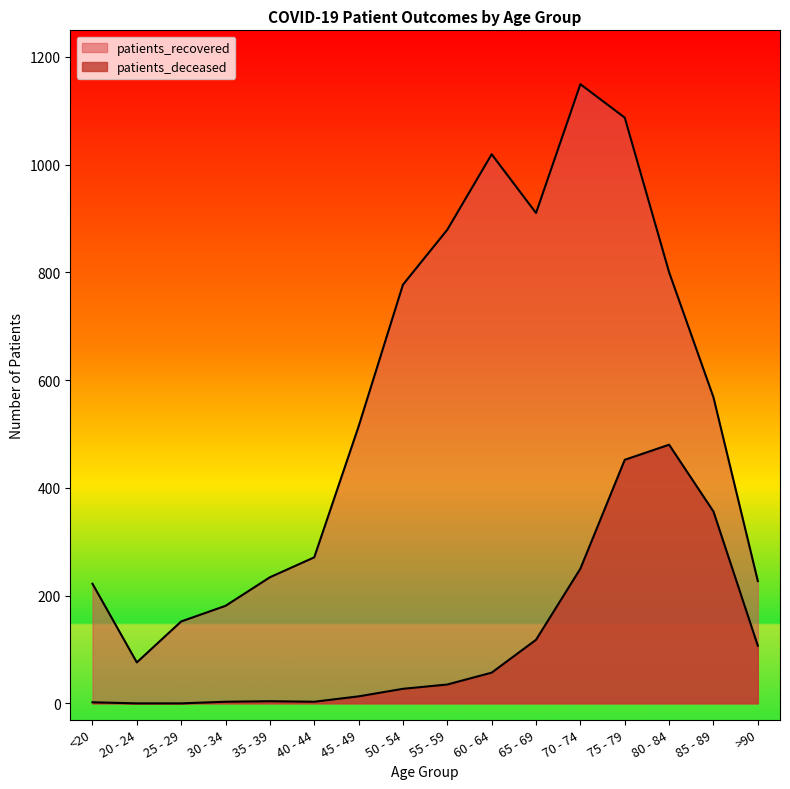

What are all the series names shown in the legend?

patients_recovered, patients_deceased